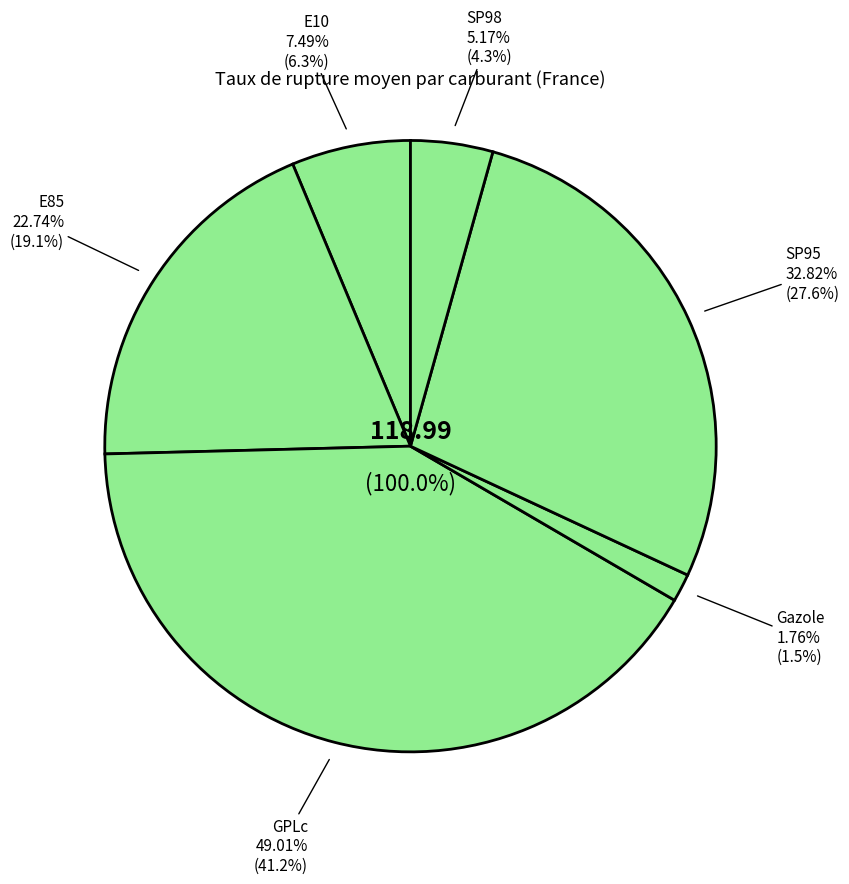

What is the change in value from E10 to Gazole?

-5.7